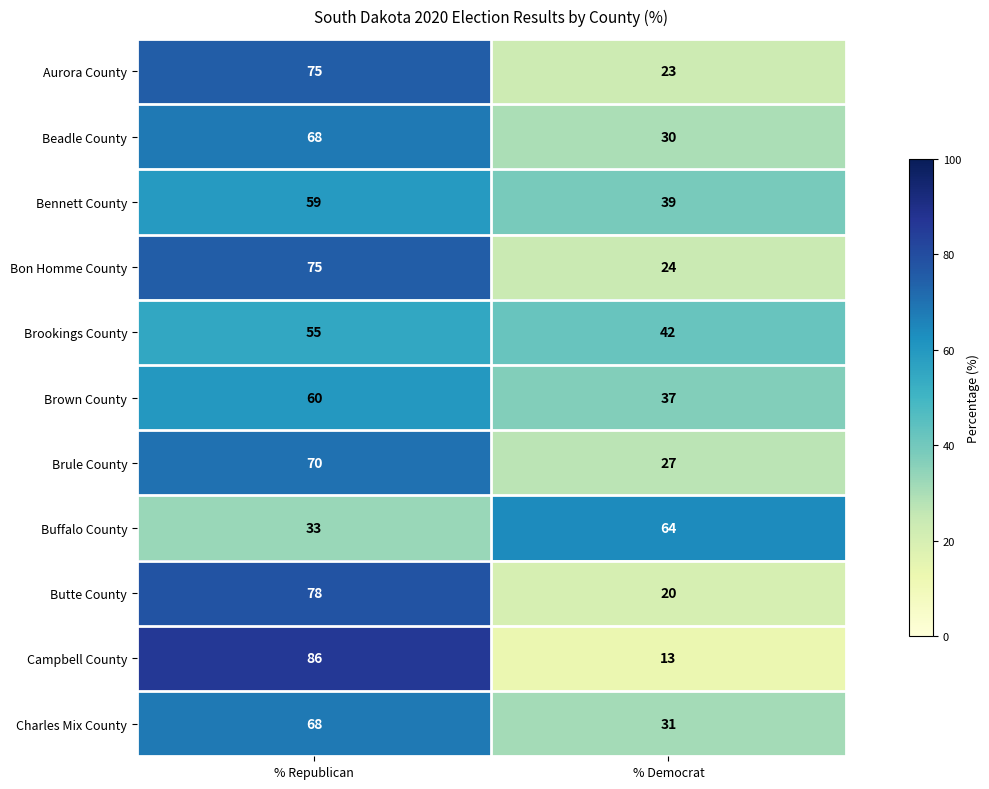

What is the difference between the highest and lowest values at % Republican?

53